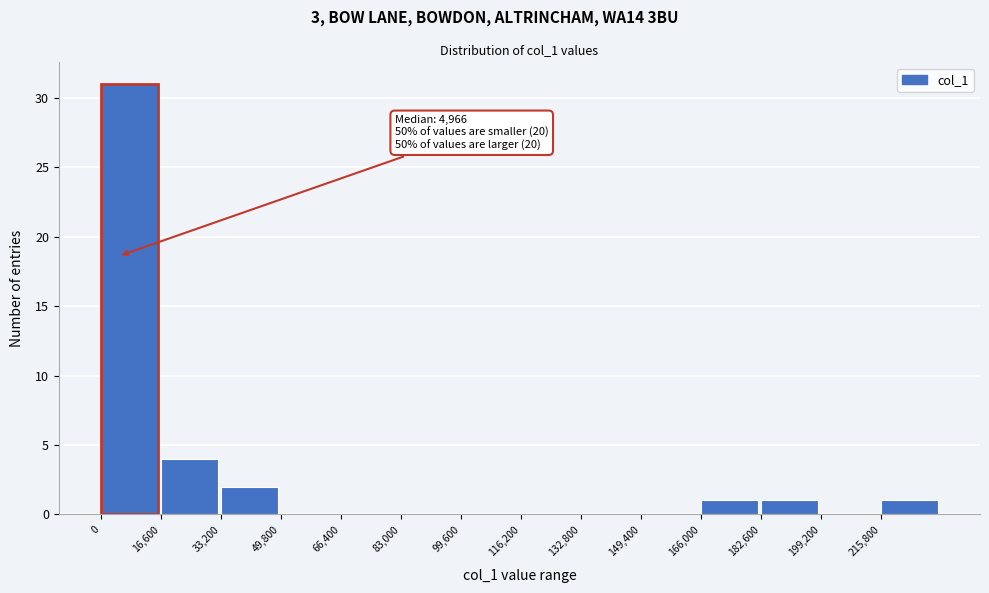

Over which range of the x-axis is the bar tallest?

0 to 16600